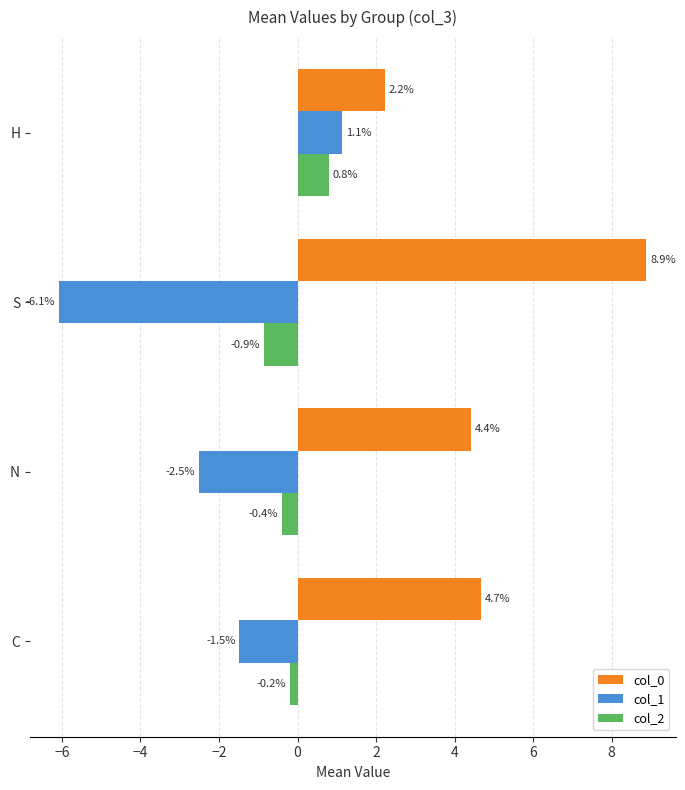

Which category has the highest value in the col_0 series?

S